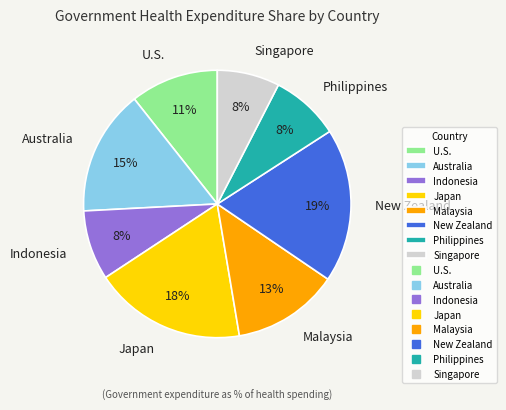

To the nearest percent, what percentage of the pie is U.S.?

11%